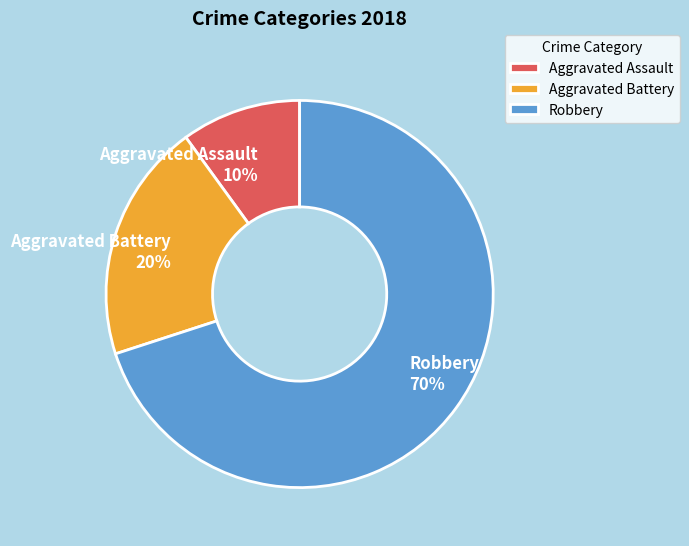

The Aggravated Battery slice represents 39% of the pie. True or false?

False